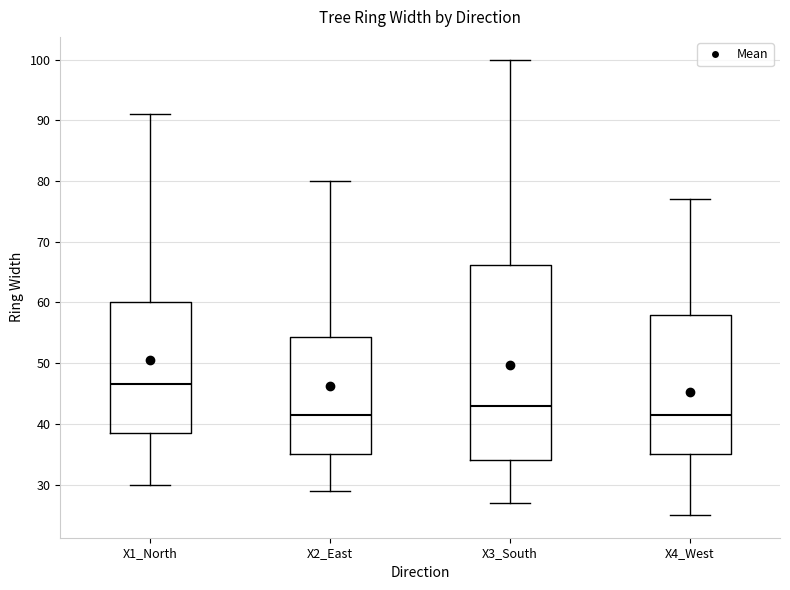

Where does the median line of the box for X4_West sit on the y-axis? The values are not printed on the chart, so give them approximately, as read against the axis.

42